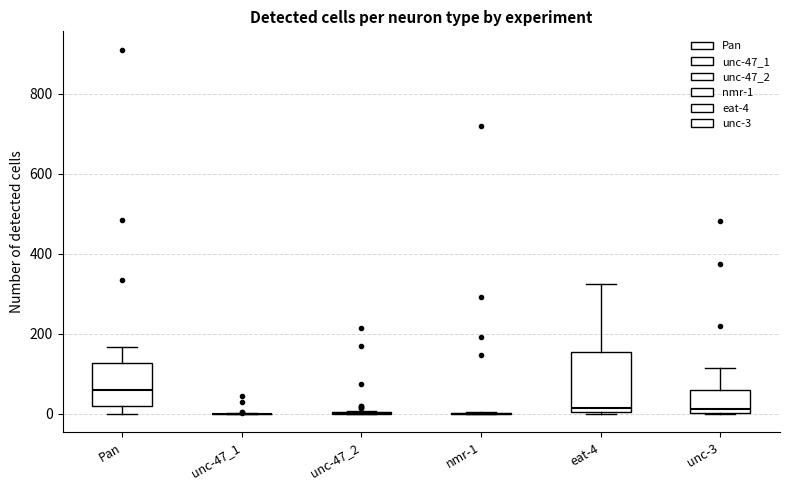

Reading left to right, transcribe this box plot: for each box, give where its median line is, the range the box spans, and where its two whiskers end, as read against the y-axis. The values are not printed on the chart, so give them approximately, as read against the axis.

Pan: median 60, box 20 to 120, whiskers 0 to 160
unc-47_1: box collapsed to a line at 0, whiskers 0 to 0
unc-47_2: box collapsed to a line at 0, whiskers 0 to 0
nmr-1: box collapsed to a line at 0, whiskers 0 to 0
eat-4: median 20, box 0 to 160, whiskers 0 to 320
unc-3: median 20, box 0 to 60, whiskers 0 to 120